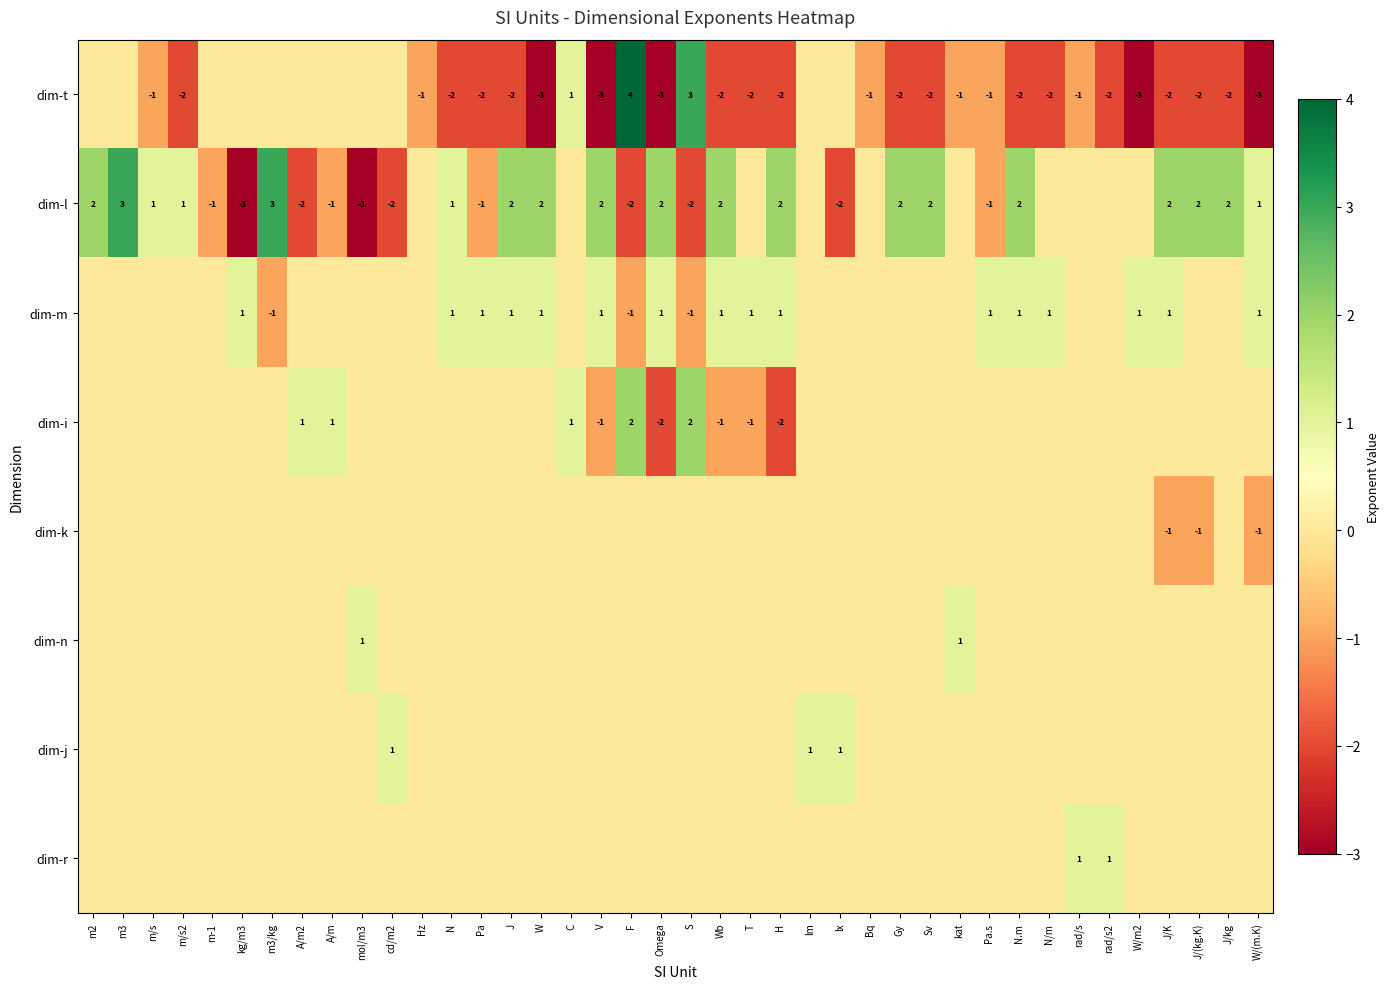

The value of dim-t at Sv is -1. True or false?

False